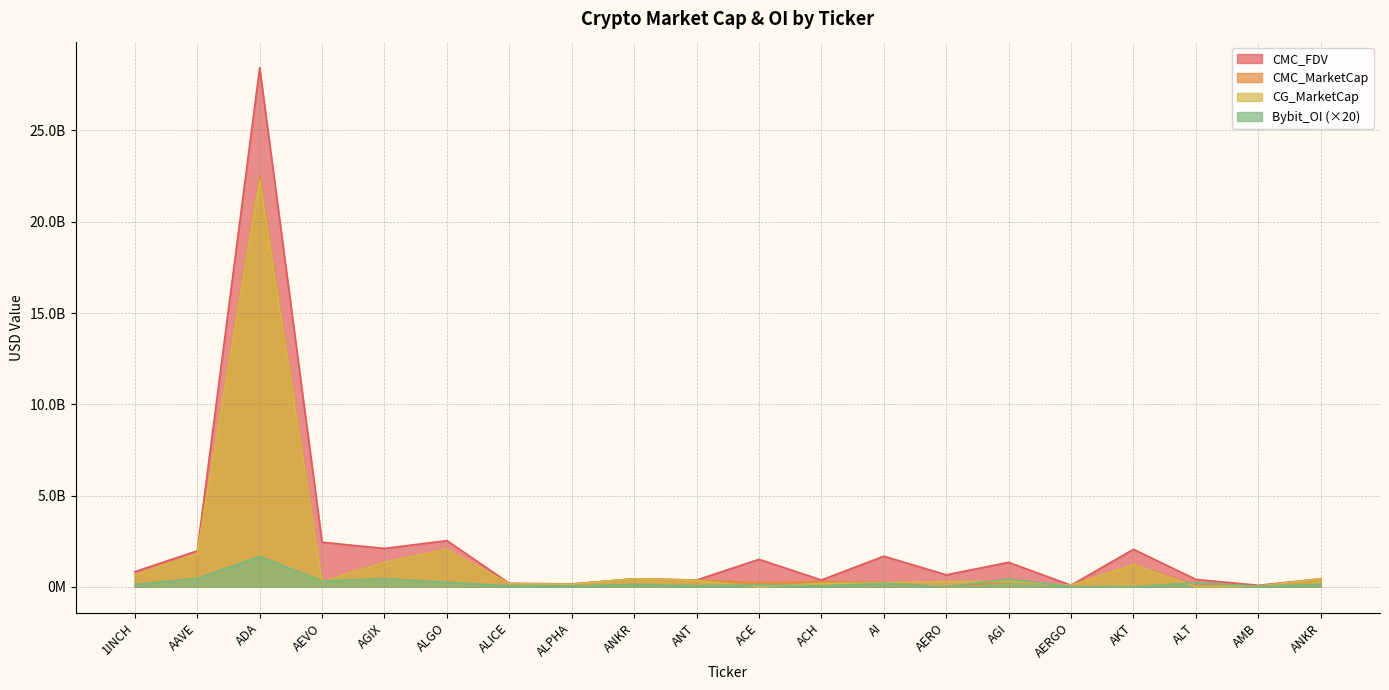

What is the label of the 10th point from the left?

ANT